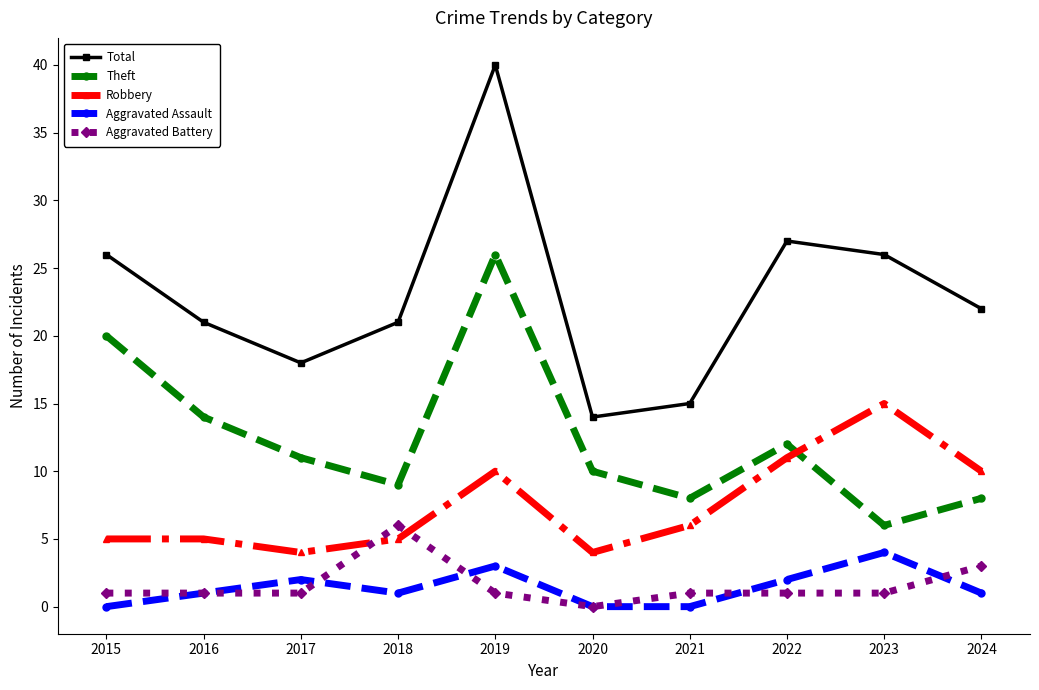

What is the average value of the Theft series?

12